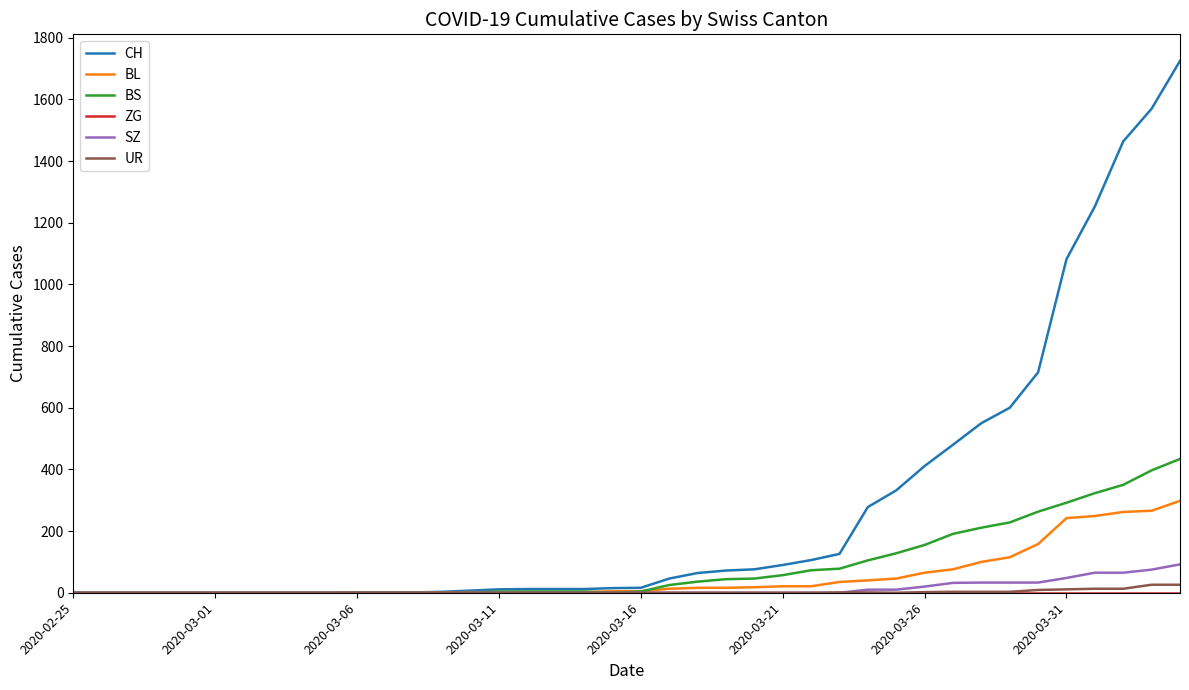

What is the greatest value displayed?

1725